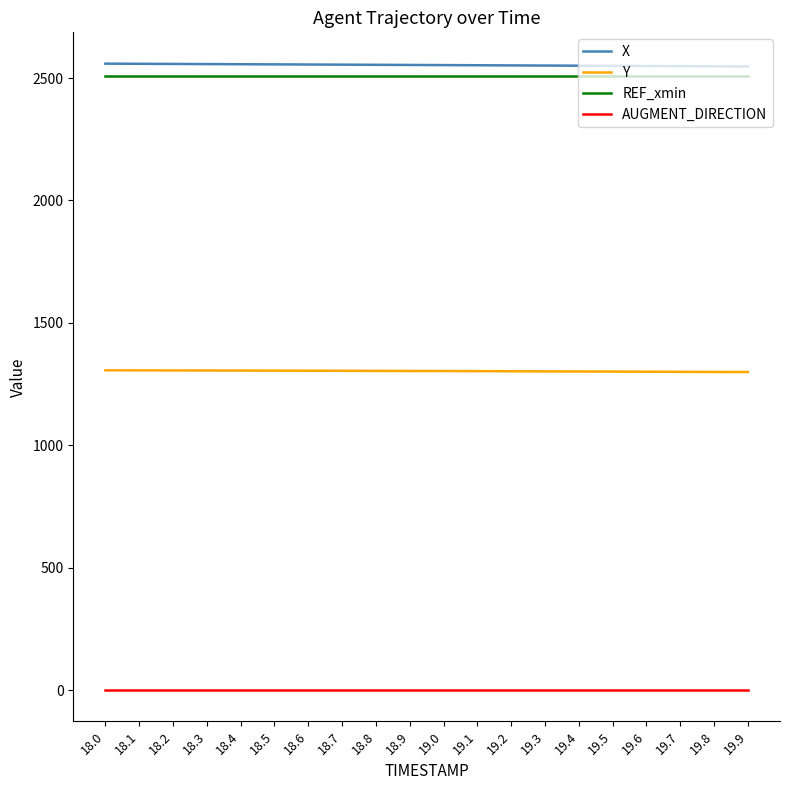

What is the smallest value displayed?

1.0